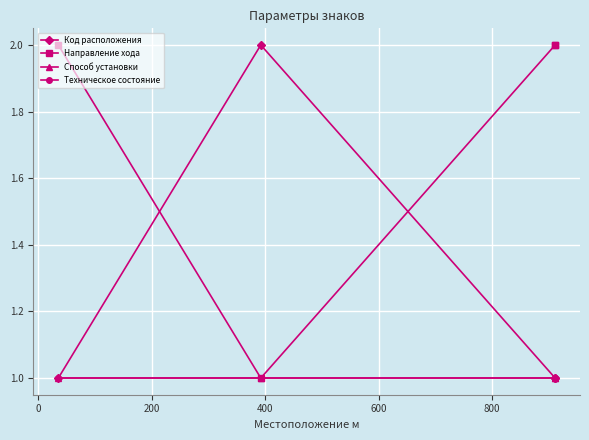

True or false: Способ установки and Техническое состояние intersect in this chart.

False